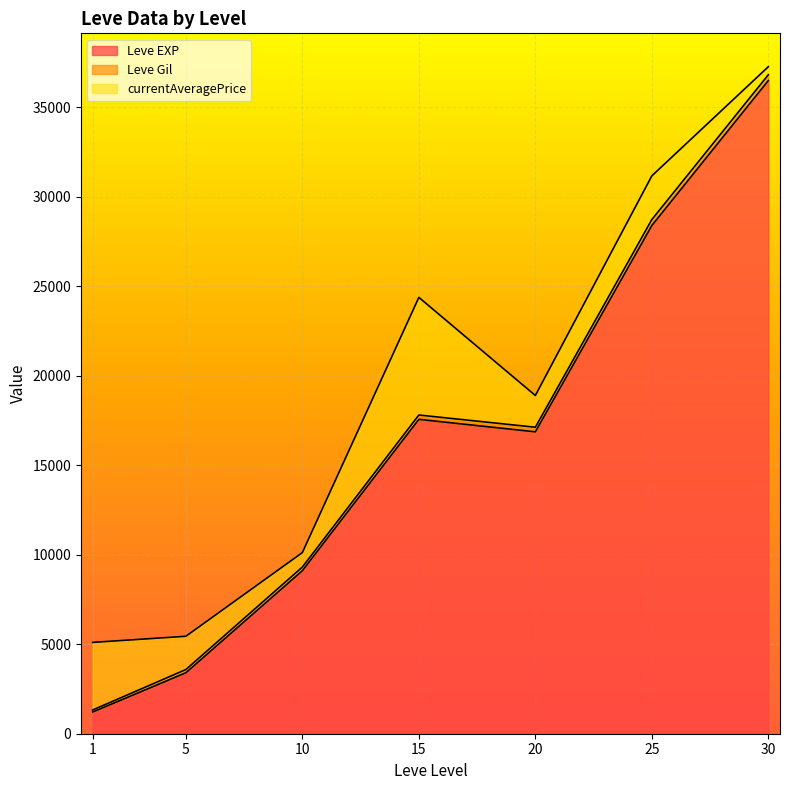

What is the lowest value of the Leve EXP series?

1213.3